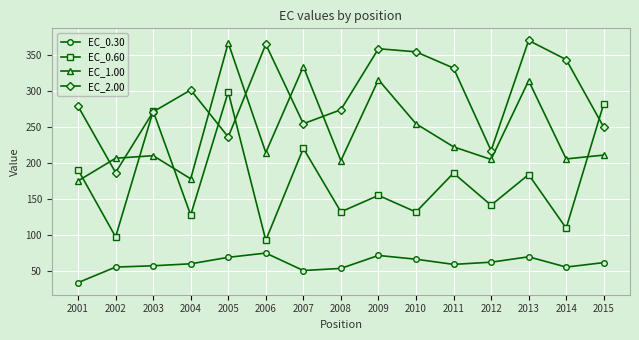

What is the lowest value of the EC_0.60 series?

92.1